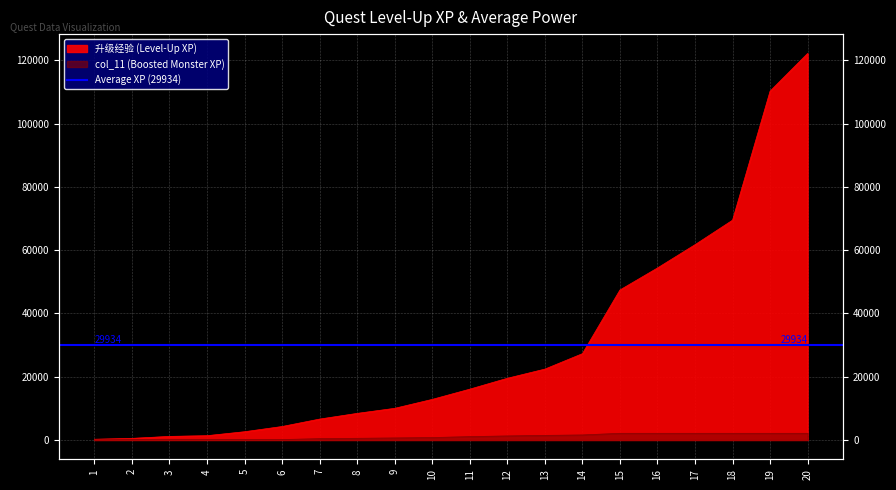

At how many categories does at least one series exceed 16561?

9